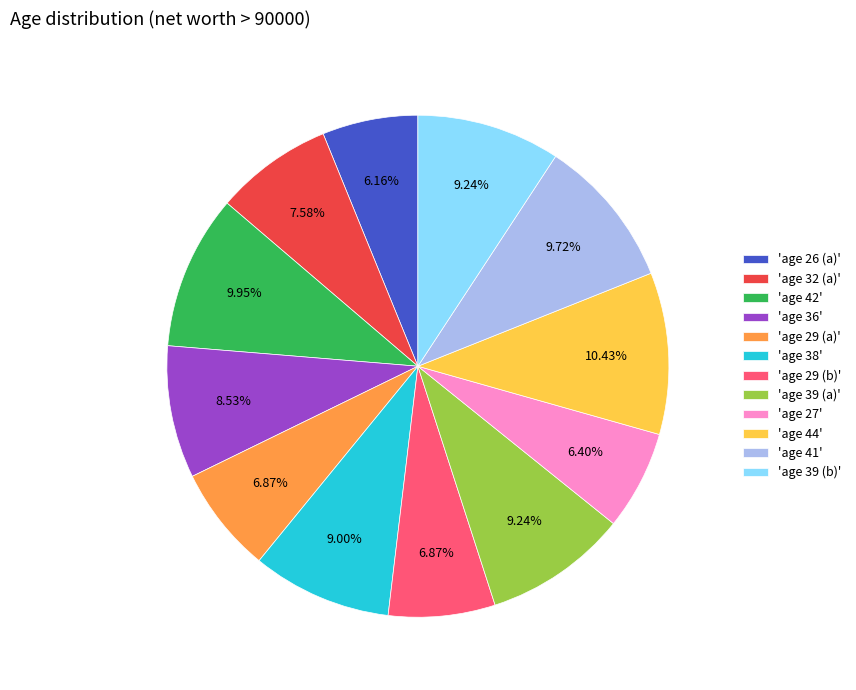

Is the sum of 'age 29 (a)' and 'age 41' greater than half?

No